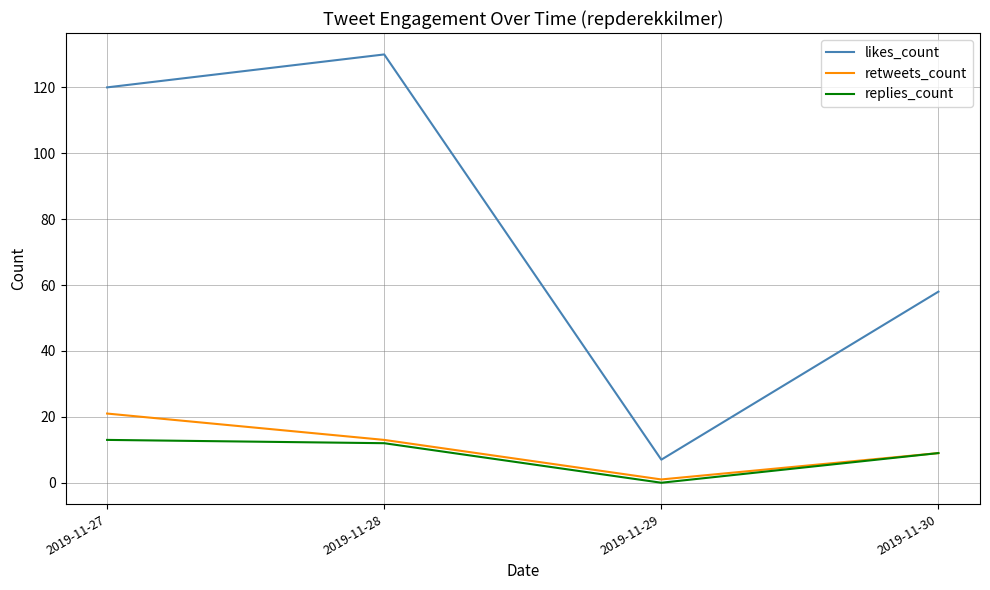

How many lines are shown in the chart?

3